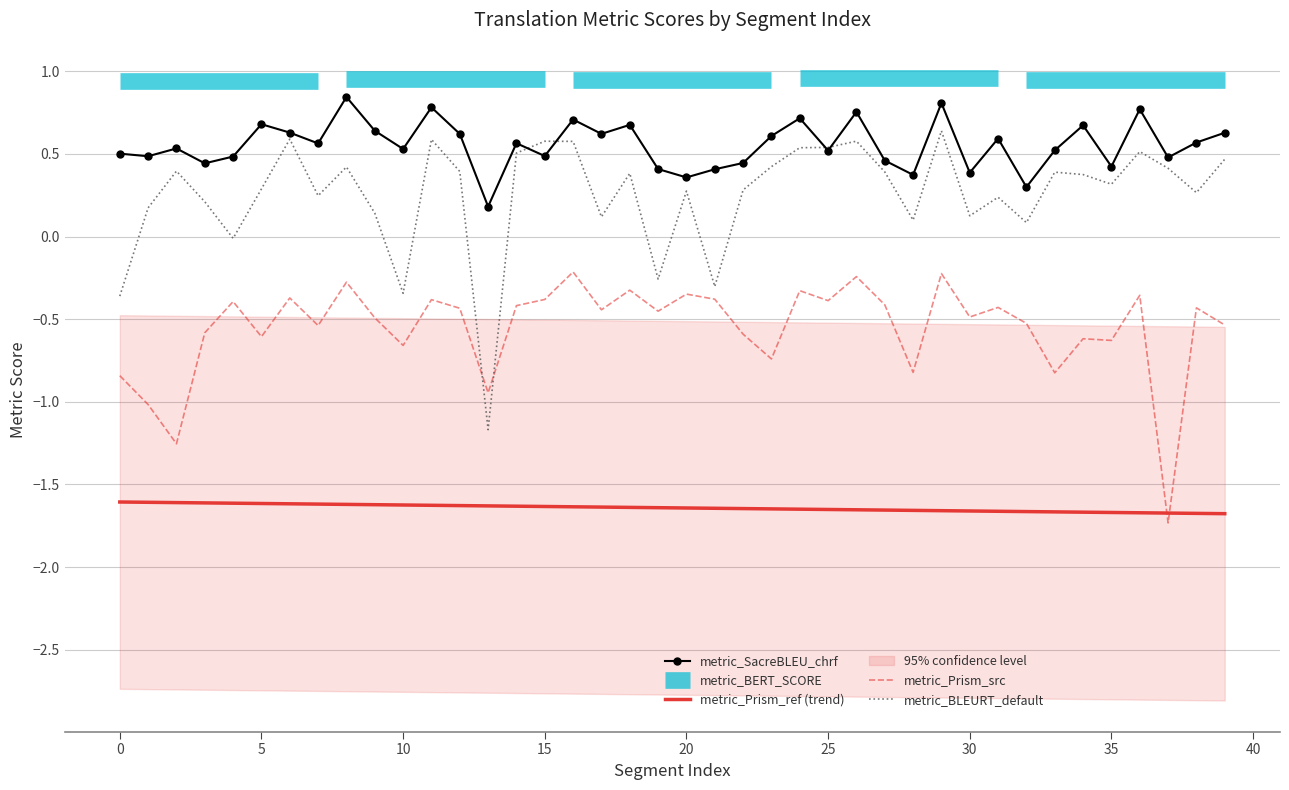

True or false: metric_SacreBLEU_chrf and metric_BLEURT_default intersect in this chart.

True